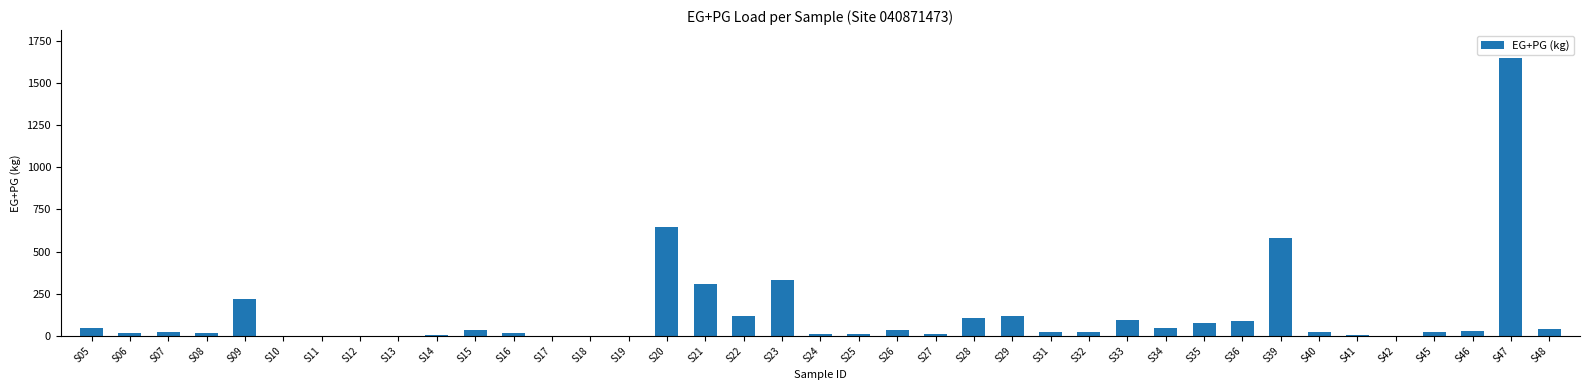

The chart shows a value of 26.2 at S46. True or false?

True